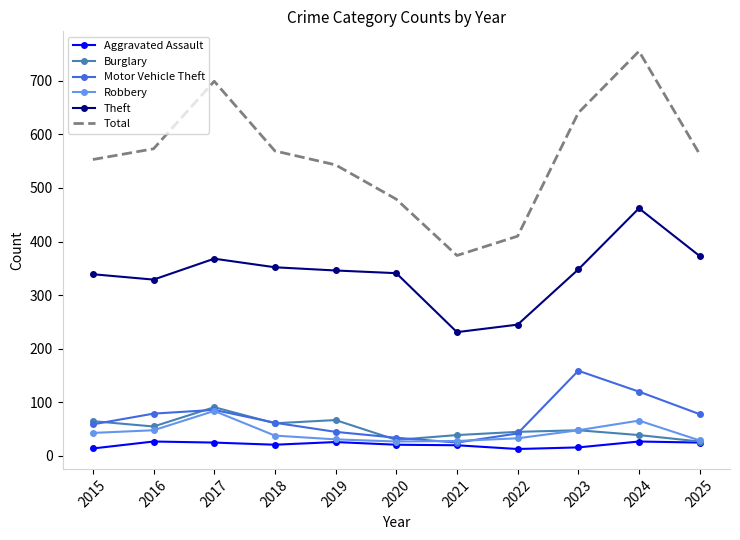

In Burglary, how many points are higher than both neighbors (excluding endpoints)?

3